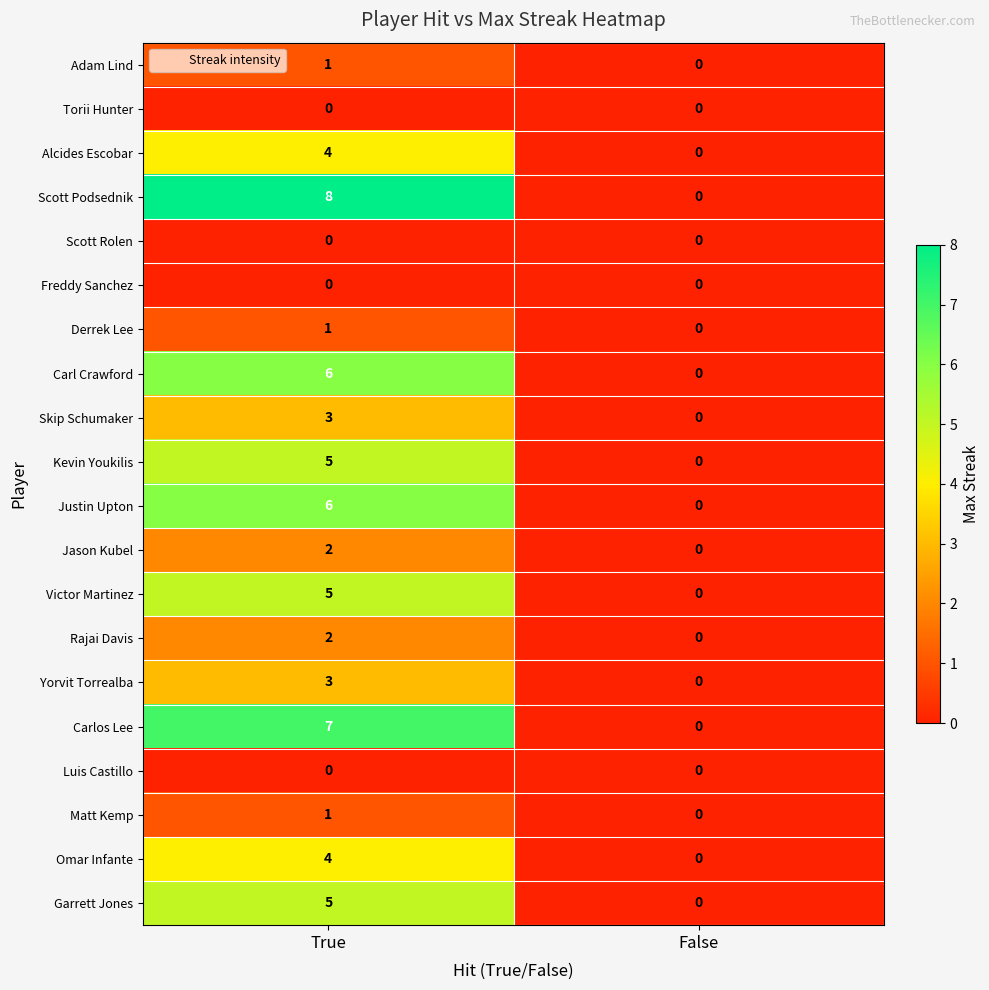

What is the difference between the maximum and minimum values in the Omar Infante series?

4